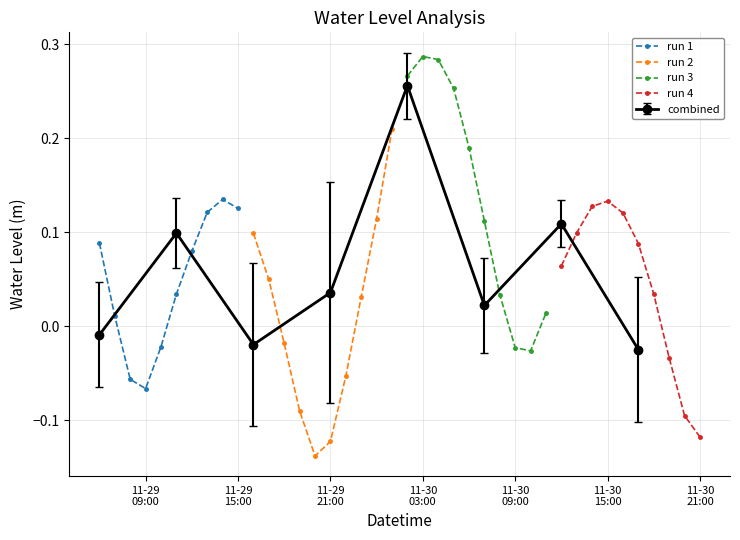

How many data points in run 1 are less than 0?

3